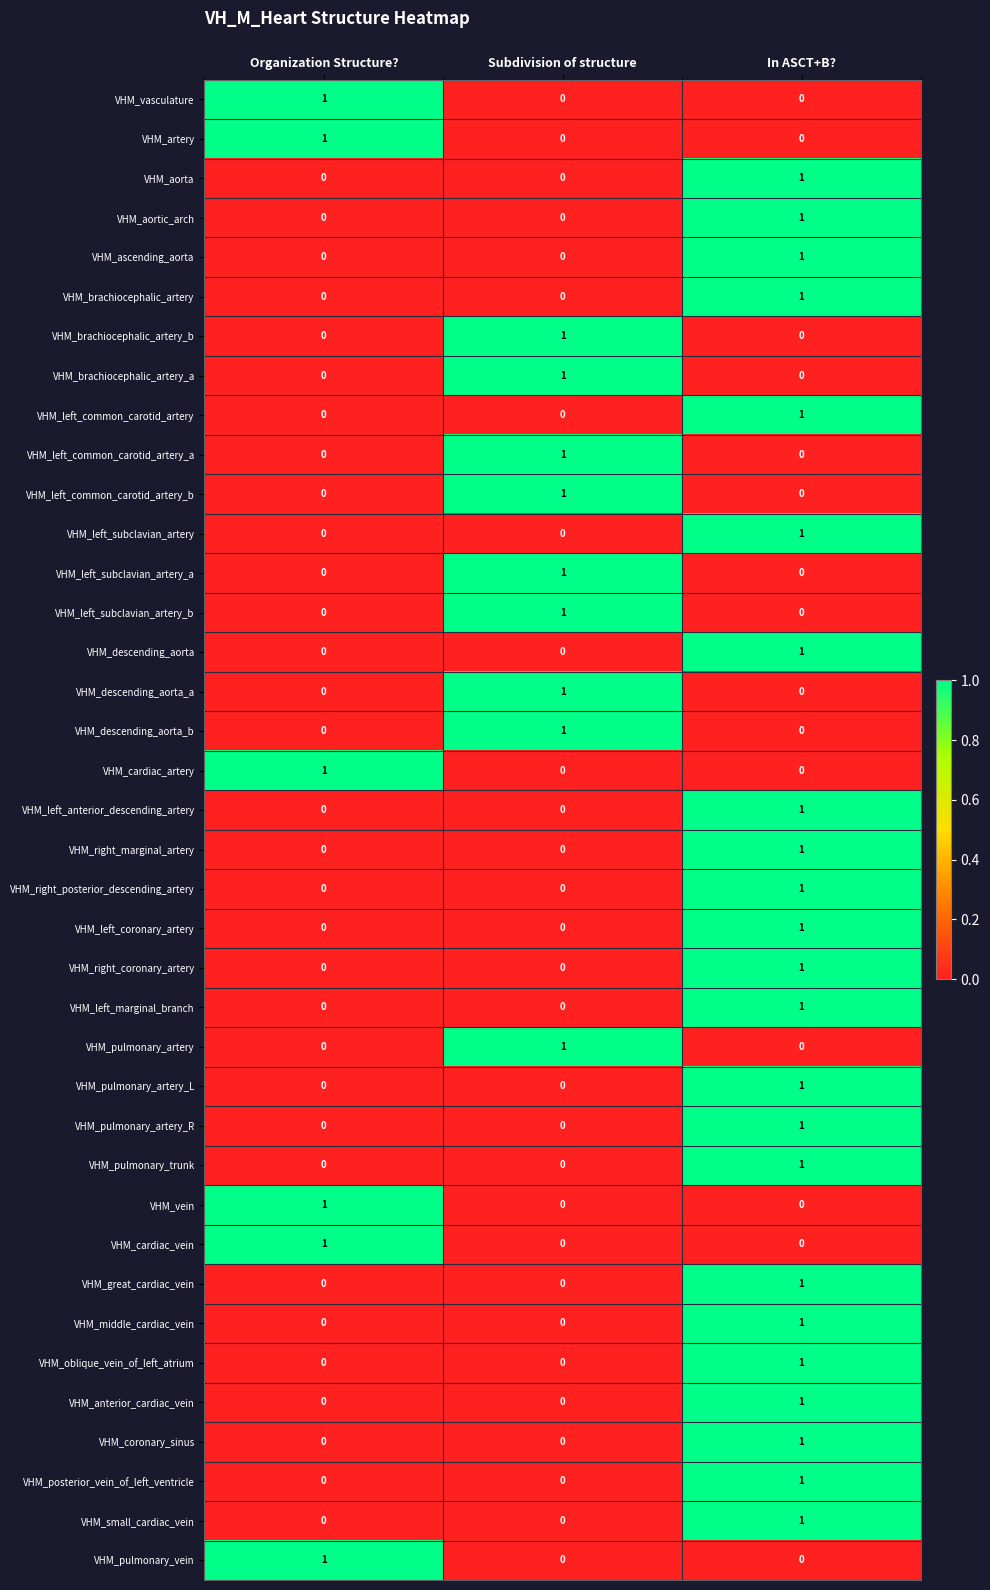

The VHM_brachiocephalic_artery series shows 0 at Subdivision of structure. True or false?

True